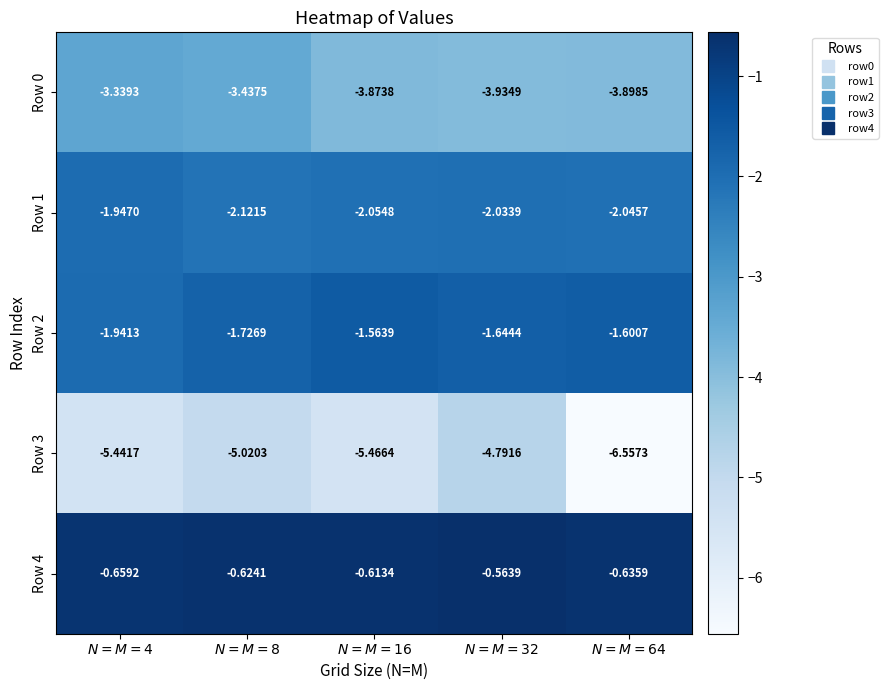

Reading left to right, what are all the values shown in this chart?

Row 0: $N=M=4$=-3.3	$N=M=8$=-3.4	$N=M=16$=-3.9	$N=M=32$=-3.9	$N=M=64$=-3.9
Row 1: $N=M=4$=-1.9	$N=M=8$=-2.1	$N=M=16$=-2.1	$N=M=32$=-2.0	$N=M=64$=-2.0
Row 2: $N=M=4$=-1.9	$N=M=8$=-1.7	$N=M=16$=-1.6	$N=M=32$=-1.6	$N=M=64$=-1.6
Row 3: $N=M=4$=-5.4	$N=M=8$=-5.0	$N=M=16$=-5.5	$N=M=32$=-4.8	$N=M=64$=-6.6
Row 4: $N=M=4$=-0.7	$N=M=8$=-0.6	$N=M=16$=-0.6	$N=M=32$=-0.6	$N=M=64$=-0.6